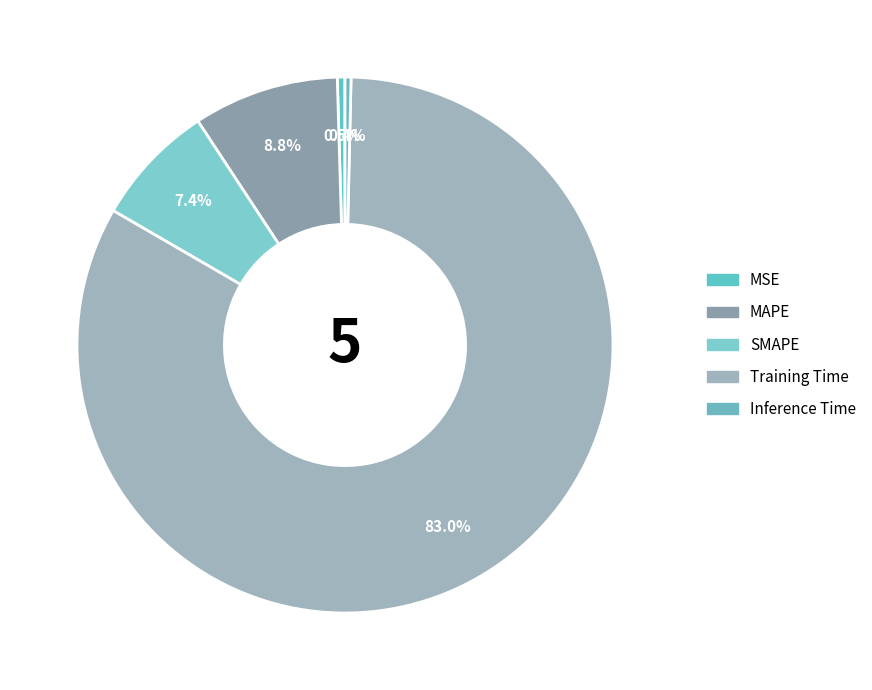

To the nearest percent, what is the difference between the largest and smallest slice percentages?

83%